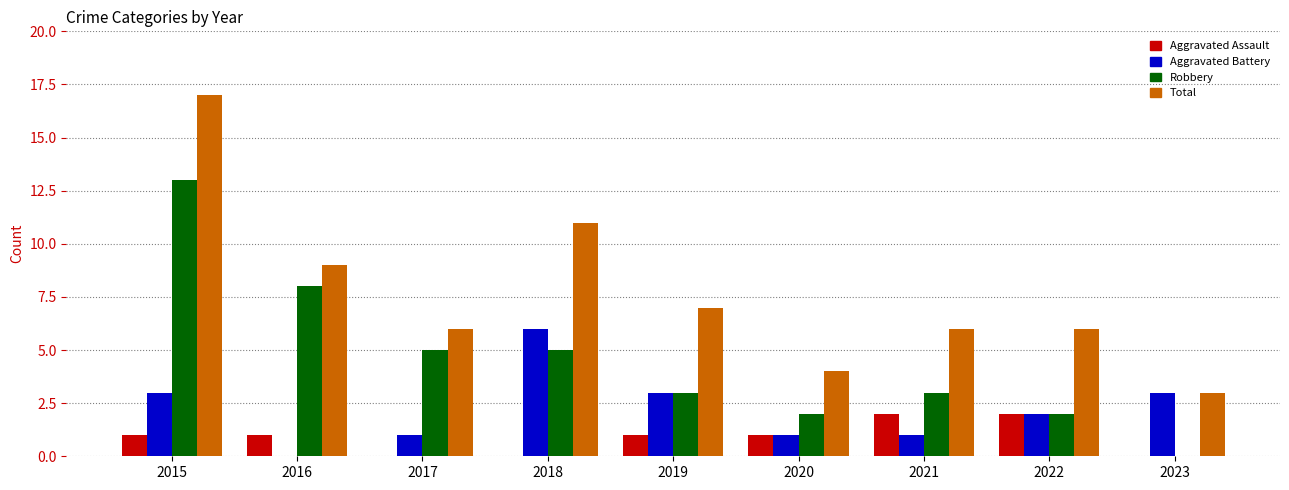

True or false: Robbery has a value of 1 at 2020.

False